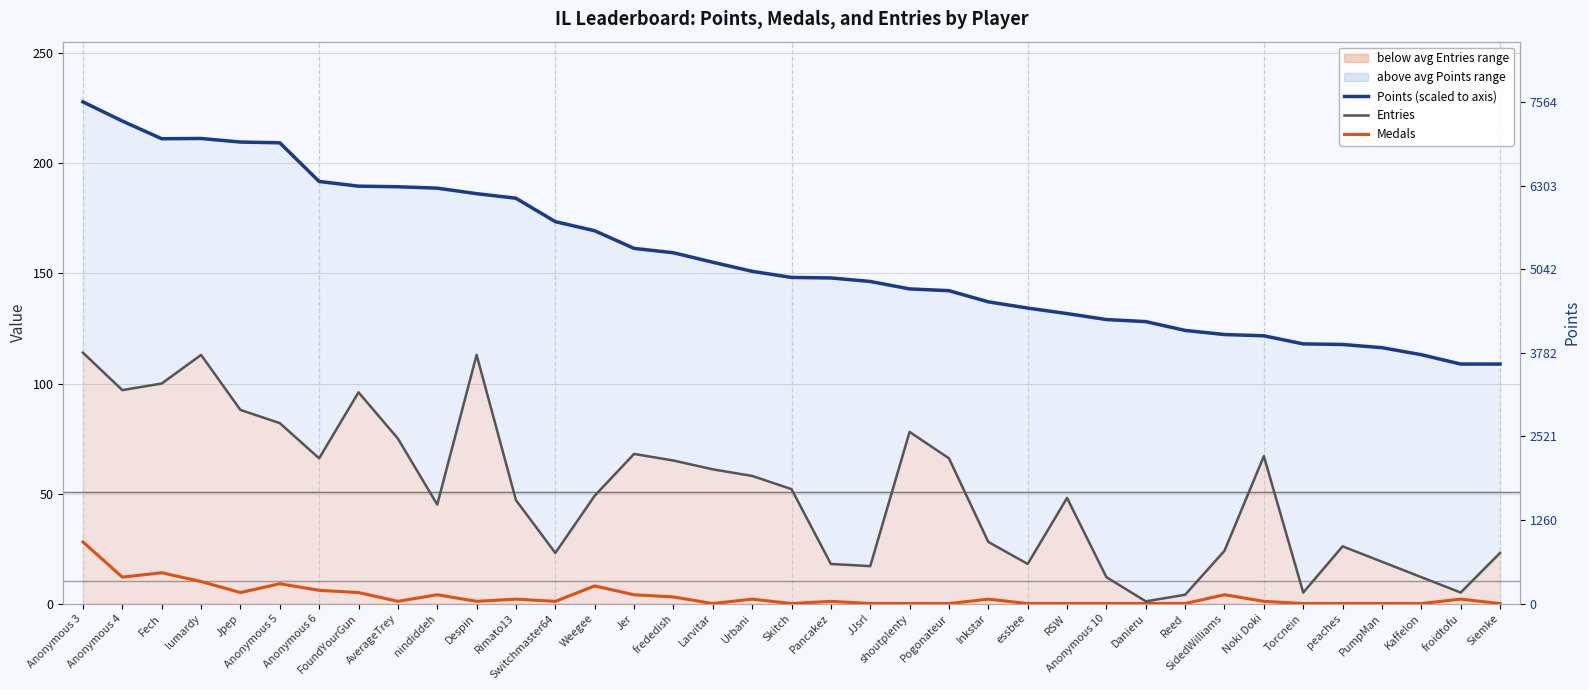

At how many categories does at least one series exceed 78?

37